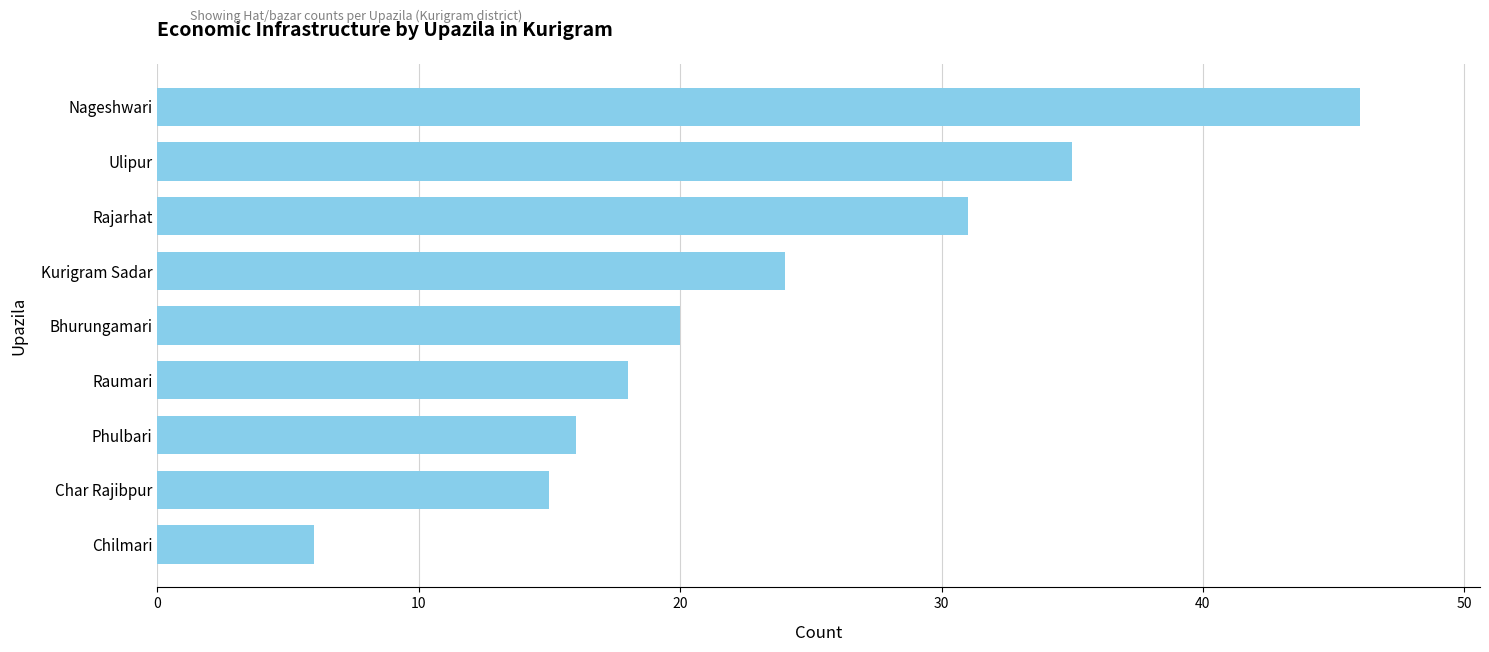

Rank the categories by value from highest to lowest.

Nageshwari, Ulipur, Rajarhat, Kurigram Sadar, Bhurungamari, Raumari, Phulbari, Char Rajibpur, Chilmari